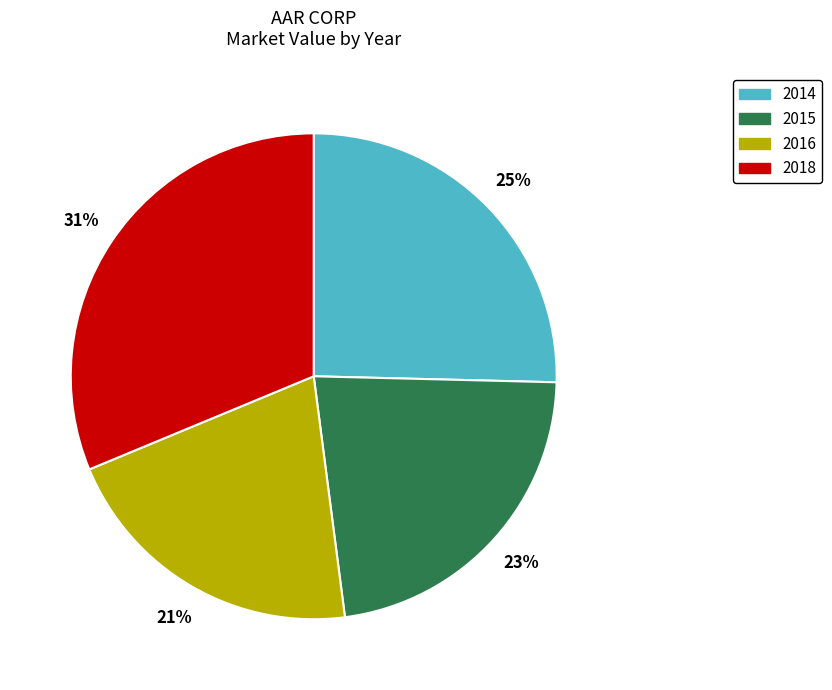

Is it true that 2018 is 31% of the pie?

True